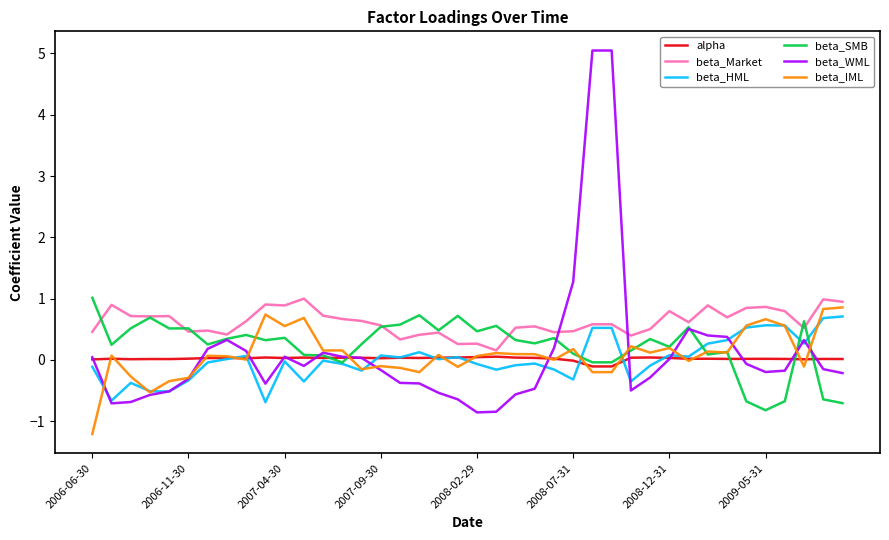

True or false: beta_WML and beta_Market cross at least once.

True